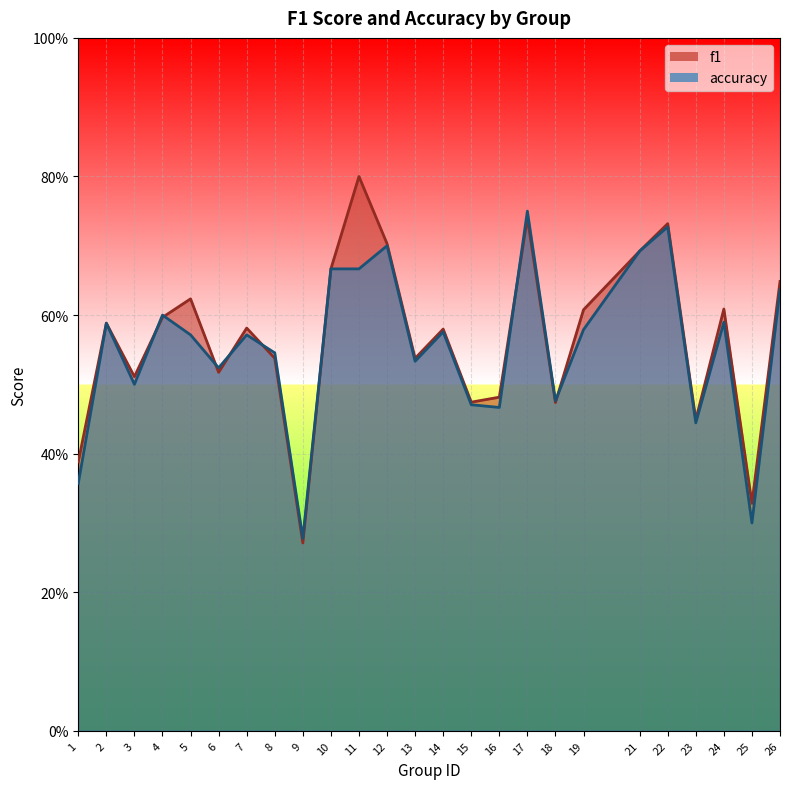

The f1 series shows 0.6 at 18. True or false?

False